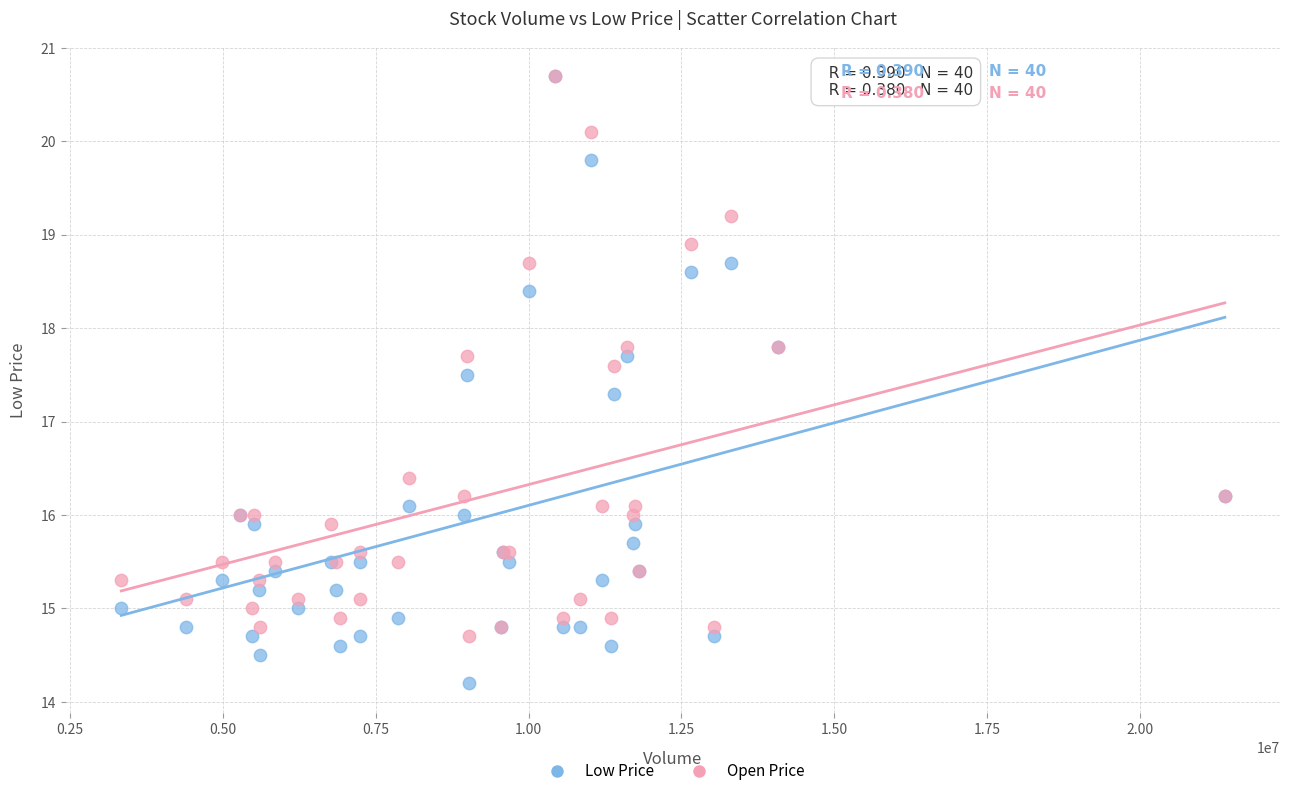

In the Low Price series, what Y value is closest to 17?

17.3